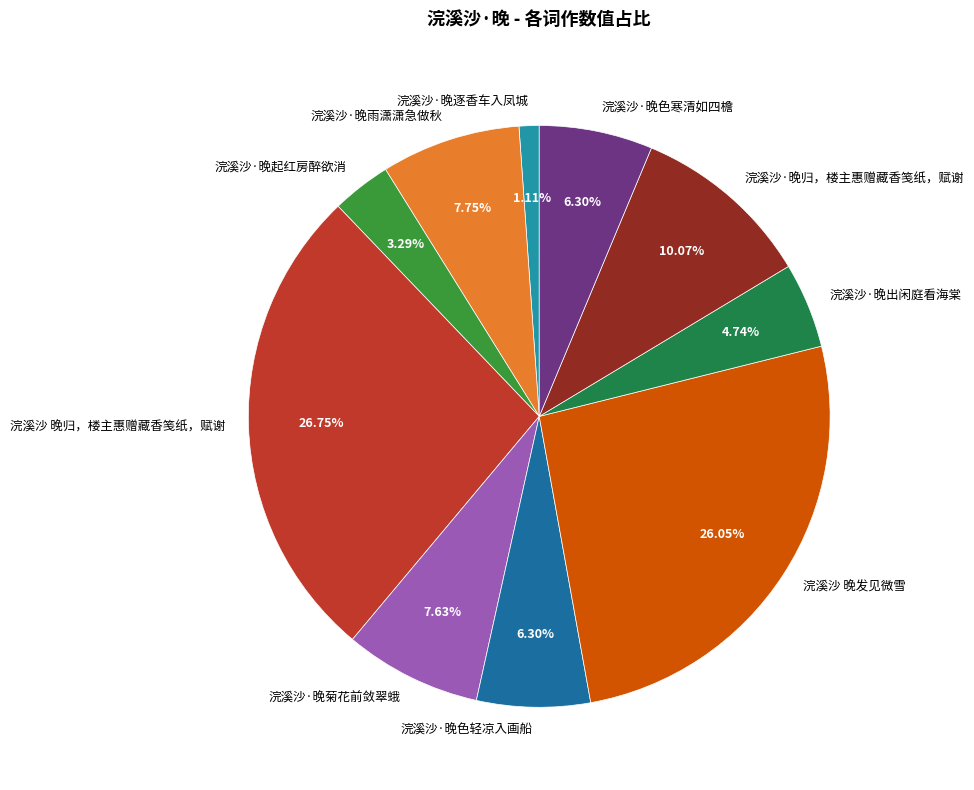

What is the ratio of the value at 浣溪沙·晚归，楼主惠赠藏香笺纸，赋谢 to the value at 浣溪沙 晚发见微雪?

0.4